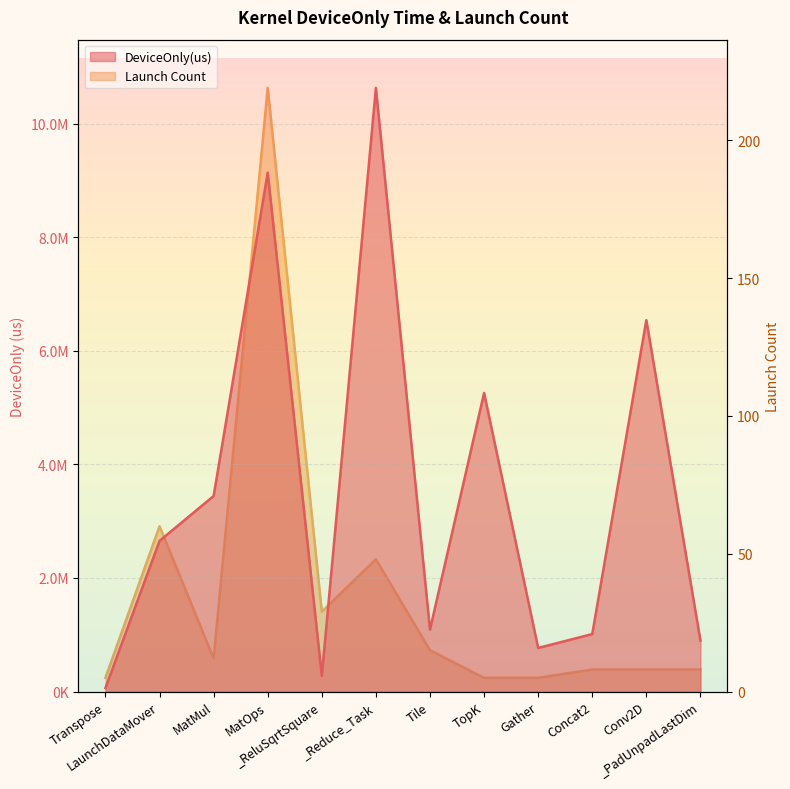

Count the number of data series in this chart.

2